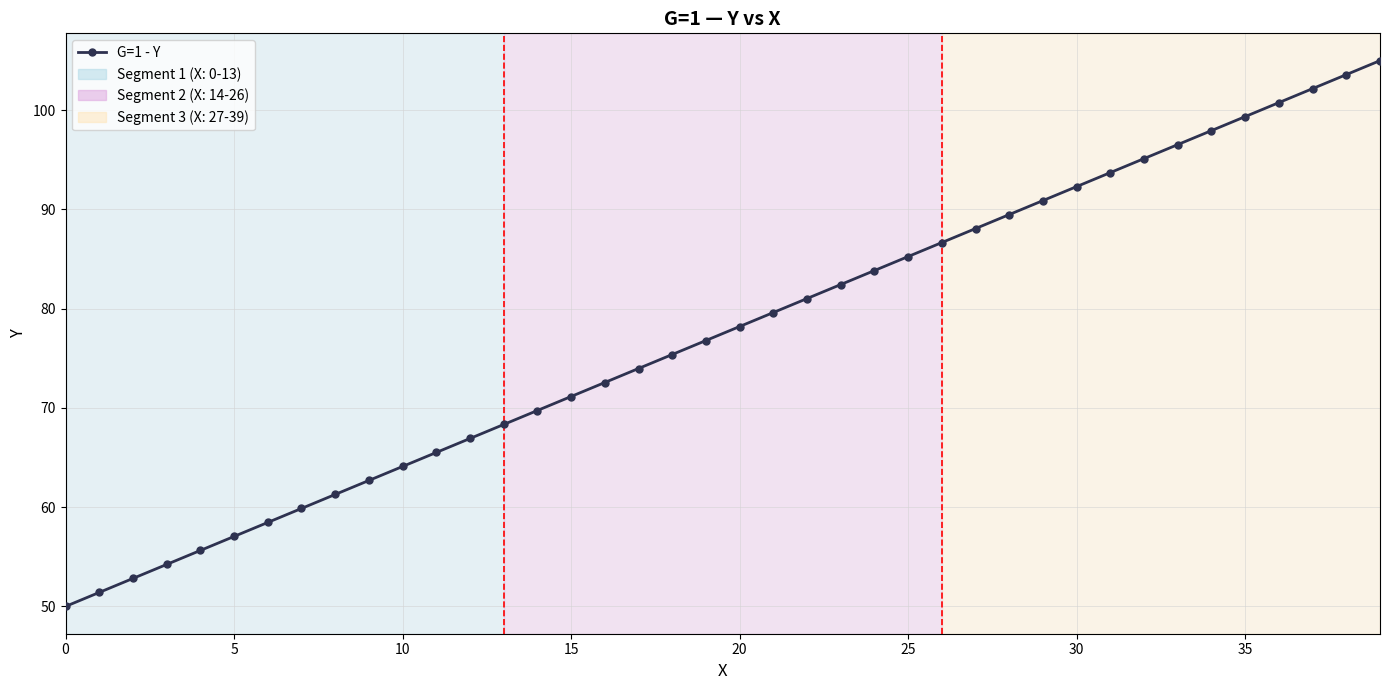

What is the difference between the maximum and minimum values?

55.0